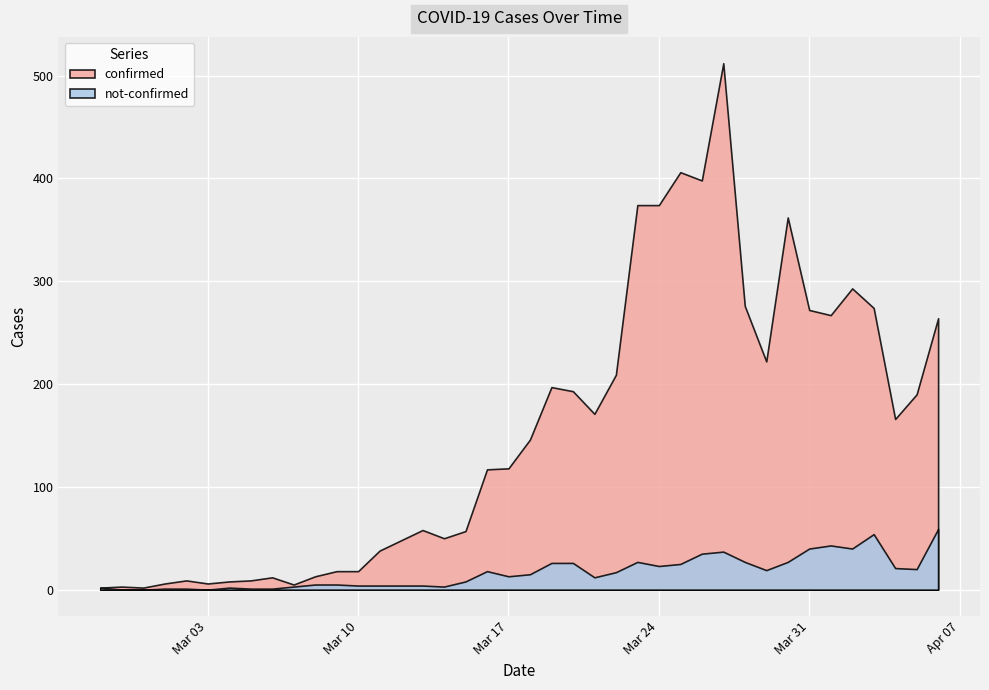

Between 2020-03-31 and 2020-03-08, which is larger?

2020-03-31